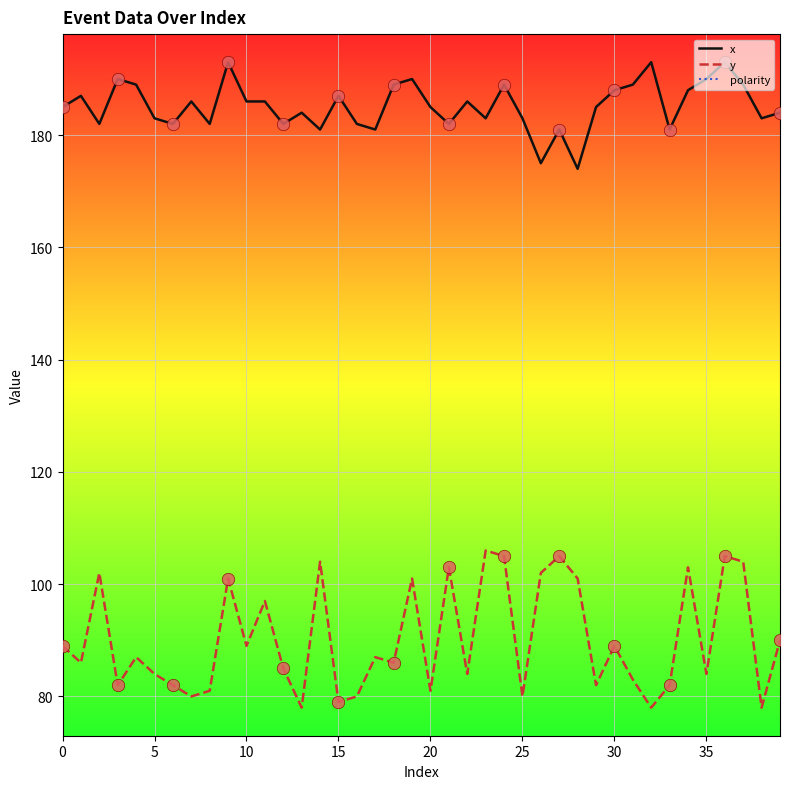

At how many categories does at least one series exceed 125?

40